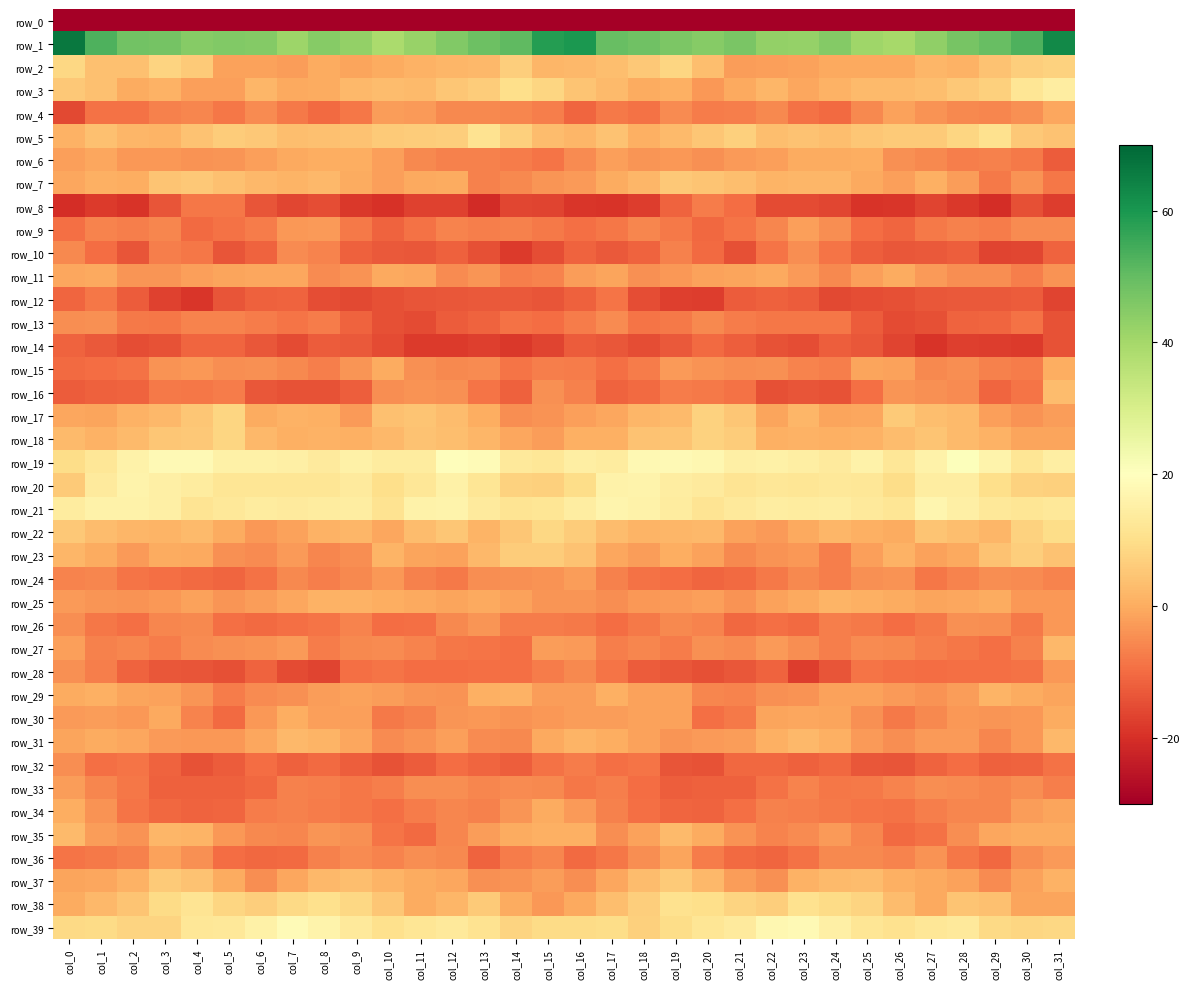

What is the sum of the row_11 values at col_15 and col_16?

-8.5